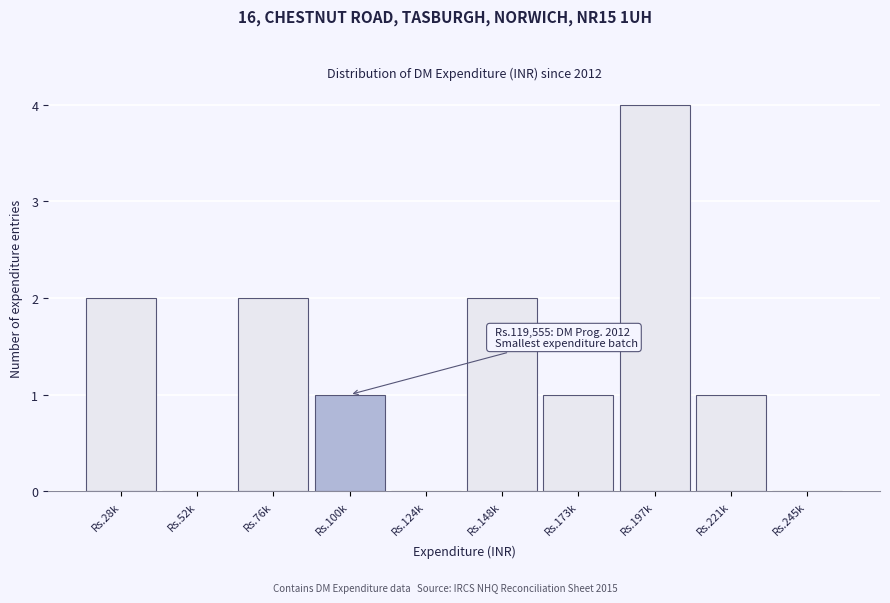

Reading left to right, extract all data points from this chart.

Rs.28k=2	Rs.52k=0	Rs.76k=2	Rs.100k=1	Rs.124k=0	Rs.148k=2	Rs.173k=1	Rs.197k=4	Rs.221k=1	Rs.245k=0